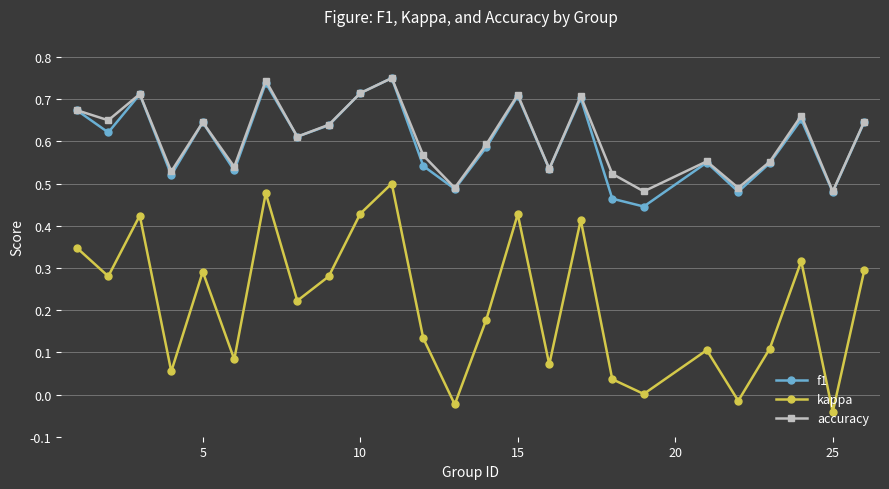

True or false: kappa and f1 cross at least once.

False